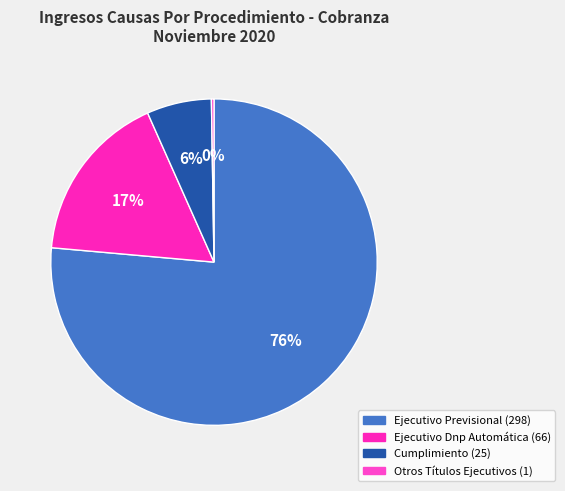

The Ejecutivo Previsional slice represents 83% of the pie. True or false?

False